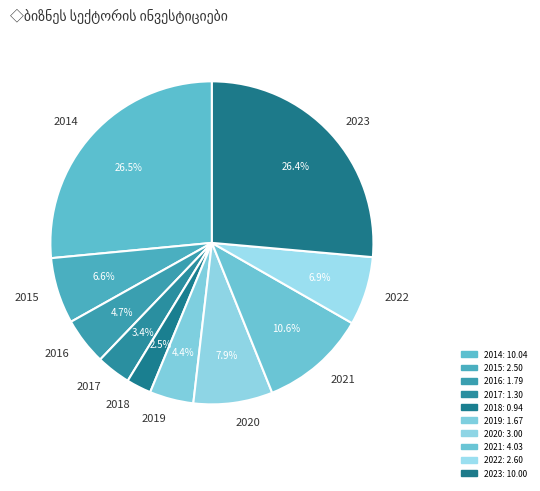

To the nearest percent, what portion does 2019 represent?

4%